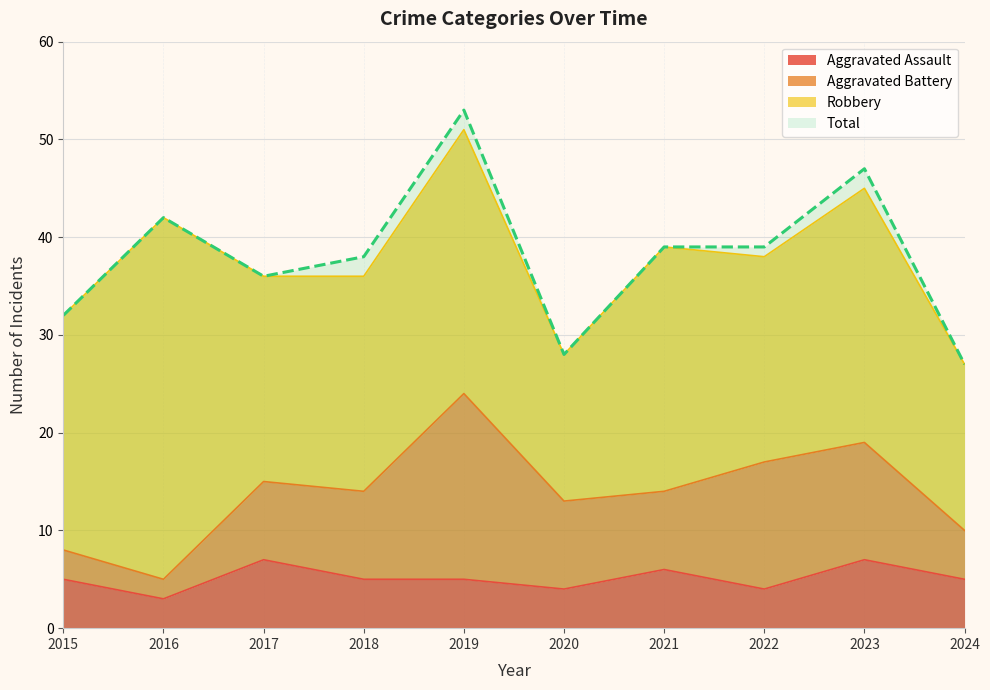

At which category does the chart reach its peak across all series?

2019